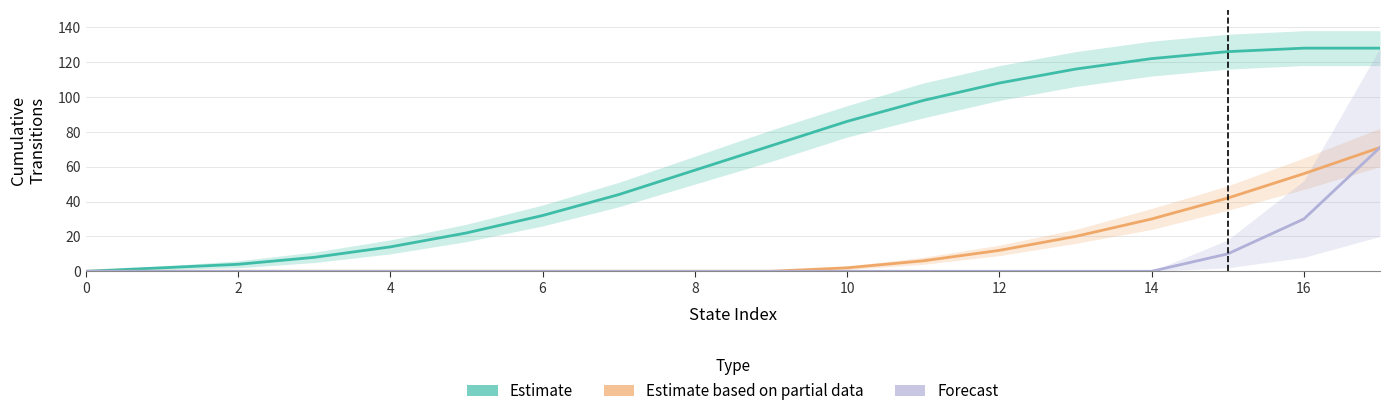

True or false: Estimate based on partial data and Forecast intersect in this chart.

False